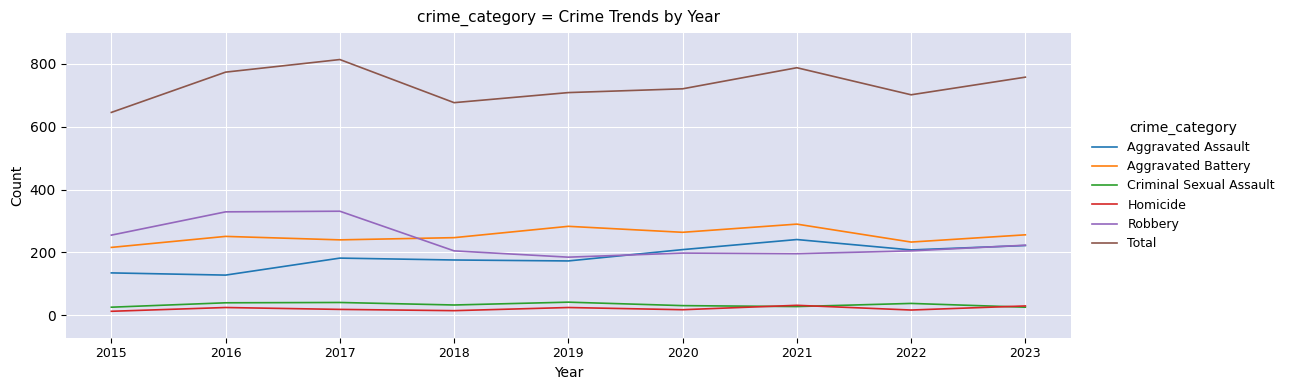

What is the sum of the Aggravated Battery values at 2021 and 2017?

530